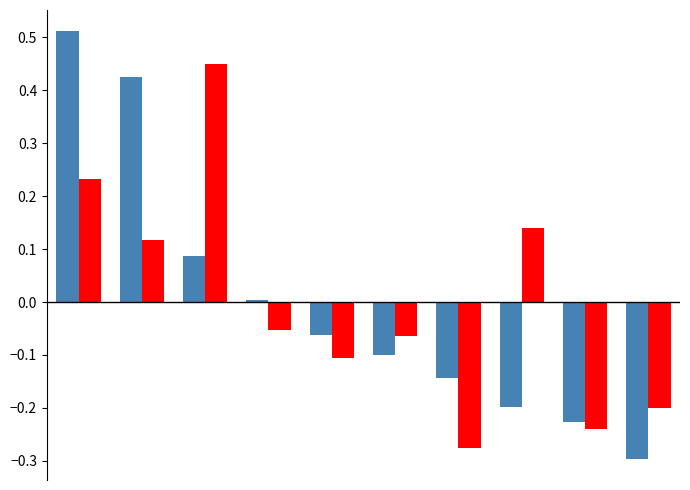

Are the bars horizontal?

No